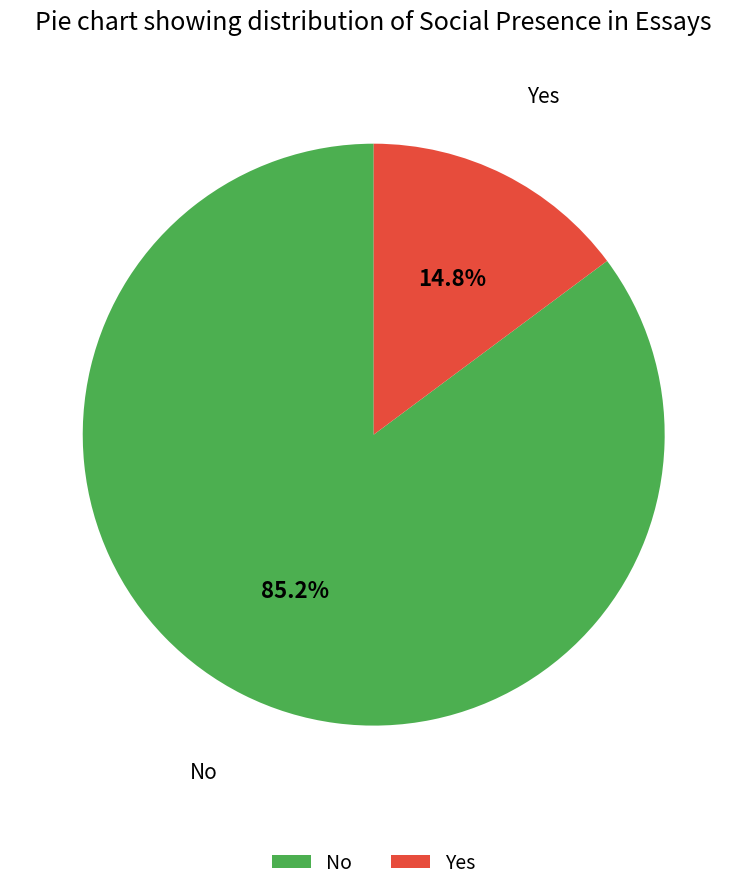

To the nearest percent, what is the difference between the largest and smallest slice percentages?

70%